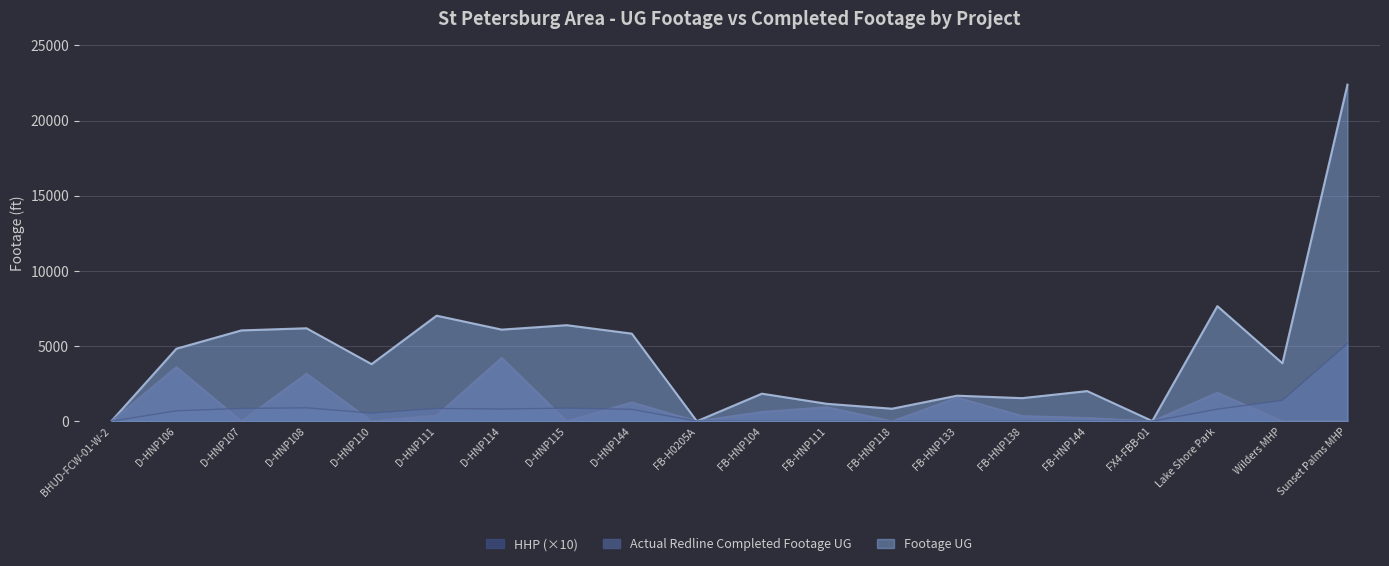

Where is the first local minimum for Actual Redline Completed Footage UG?

D-HNP107